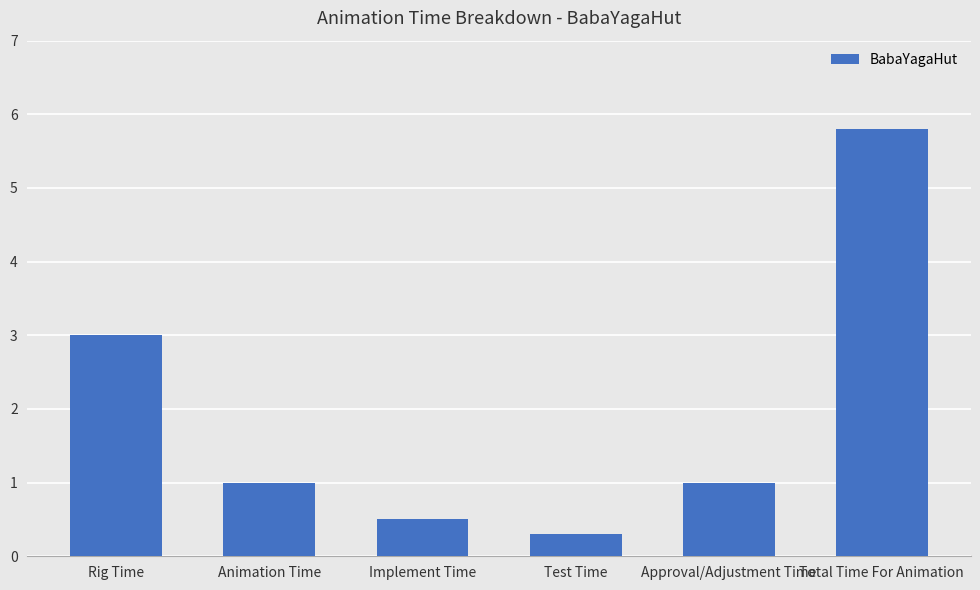

What is the value of the 1st bar from the left?

3.0